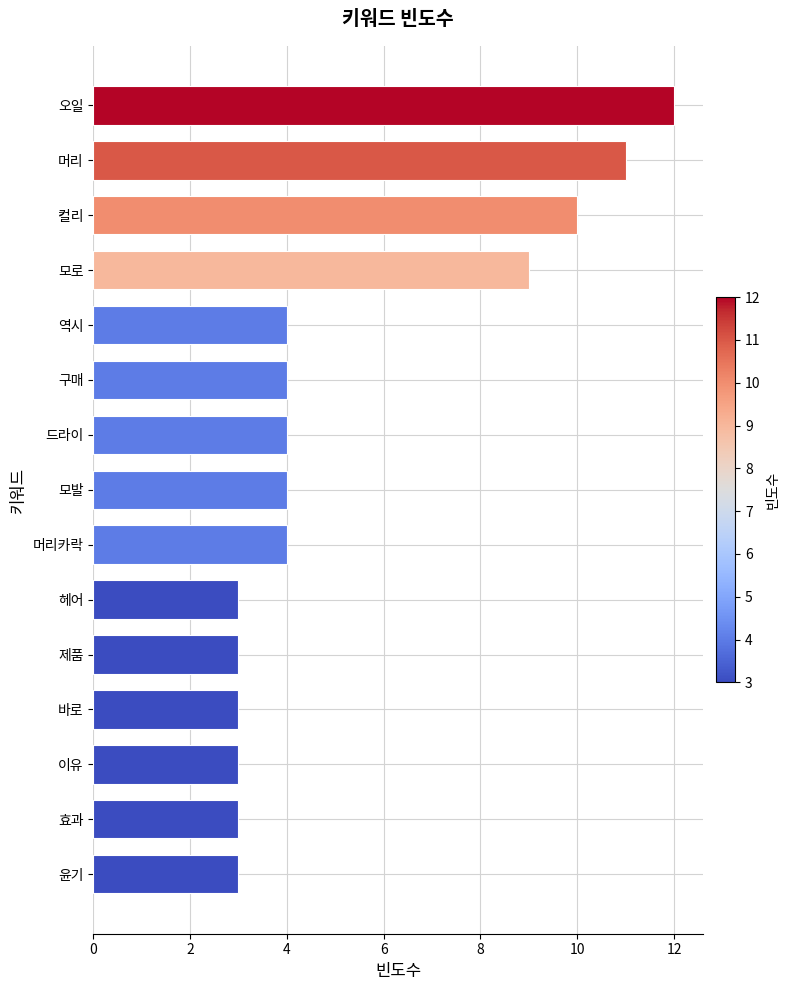

What is the sum of all values?

80